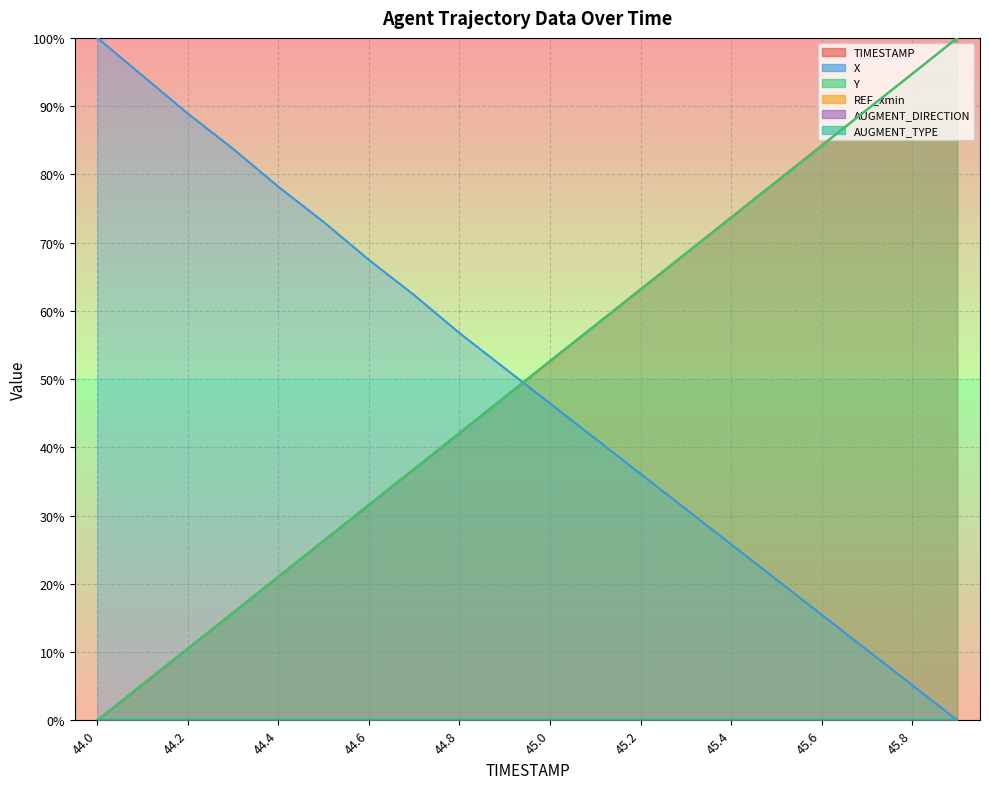

Reading left to right, list all the values displayed in this chart.

TIMESTAMP: 44.0=0.0	44.1=5.3	44.2=10.5	44.3=15.8	44.4=21.1	44.5=26.3	44.6=31.6	44.7=36.8	44.8=42.1	44.9=47.4	45.0=52.6	45.1=57.9	45.2=63.2	45.3=68.4	45.4=73.7	45.5=78.9	45.6=84.2	45.7=89.5	45.8=94.7	45.9=100.0
X: 44.0=100.0	44.1=94.4	44.2=88.9	44.3=83.7	44.4=78.2	44.5=73.0	44.6=67.5	44.7=62.3	44.8=56.7	44.9=51.6	45.0=46.4	45.1=41.3	45.2=36.1	45.3=31.0	45.4=25.8	45.5=20.6	45.6=15.5	45.7=10.3	45.8=5.2	45.9=0.0
Y: 44.0=0.0	44.1=5.3	44.2=10.5	44.3=15.7	44.4=21.1	44.5=26.3	44.6=31.6	44.7=36.8	44.8=42.1	44.9=47.3	45.0=52.7	45.1=57.9	45.2=63.1	45.3=68.4	45.4=73.6	45.5=78.9	45.6=84.2	45.7=89.5	45.8=94.7	45.9=100.0